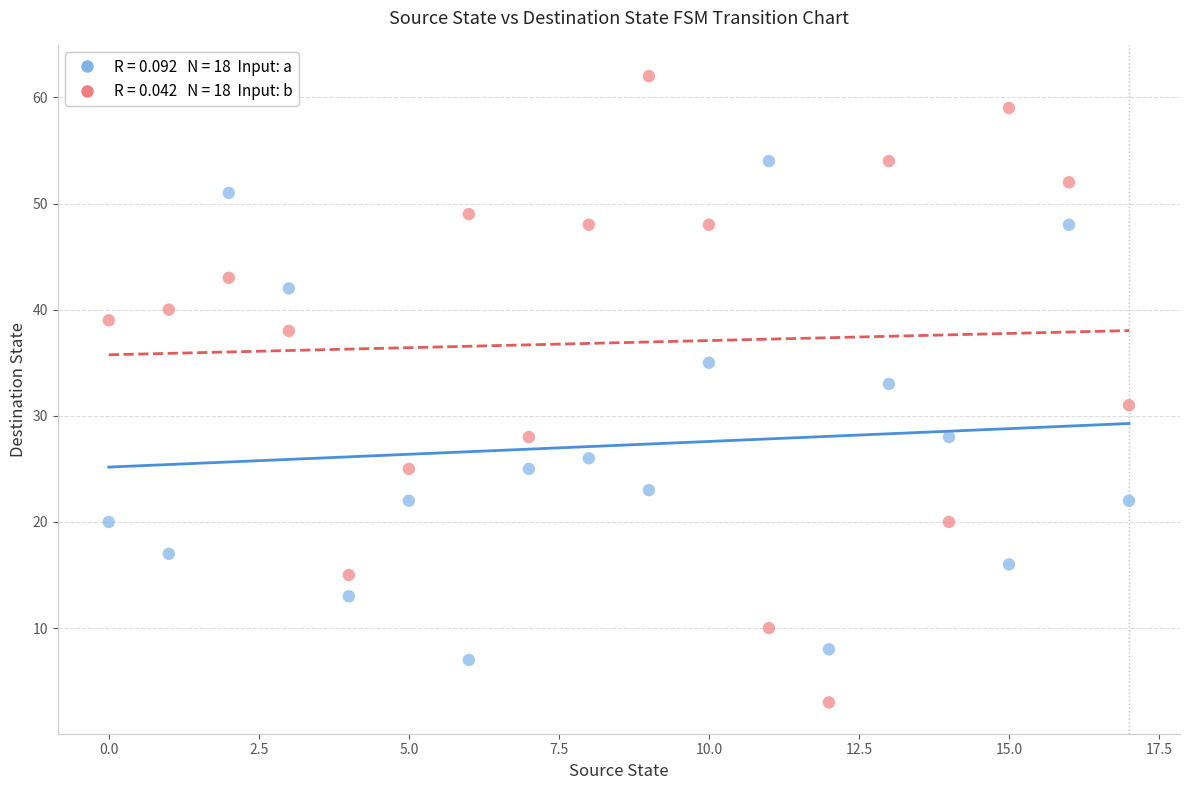

Across all data points, what is the range of Y values (max minus min)?

59